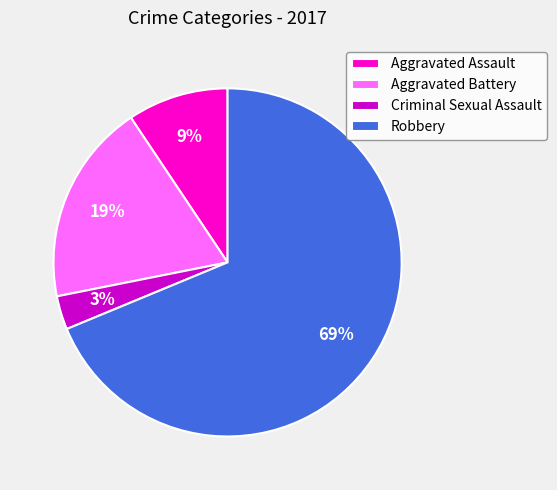

To the nearest percent, what is the average slice percentage?

25%